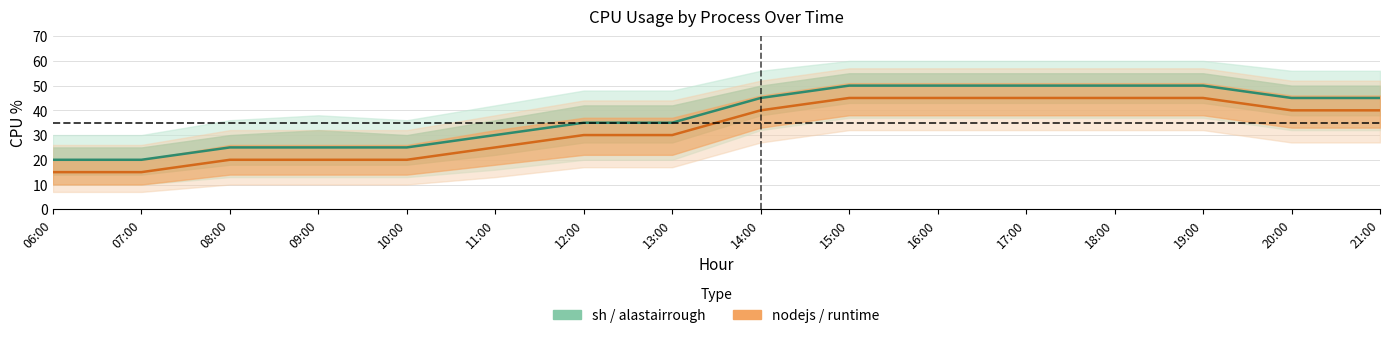

What is the value of the nodejs (runtime) point at the 15th from the left?

40